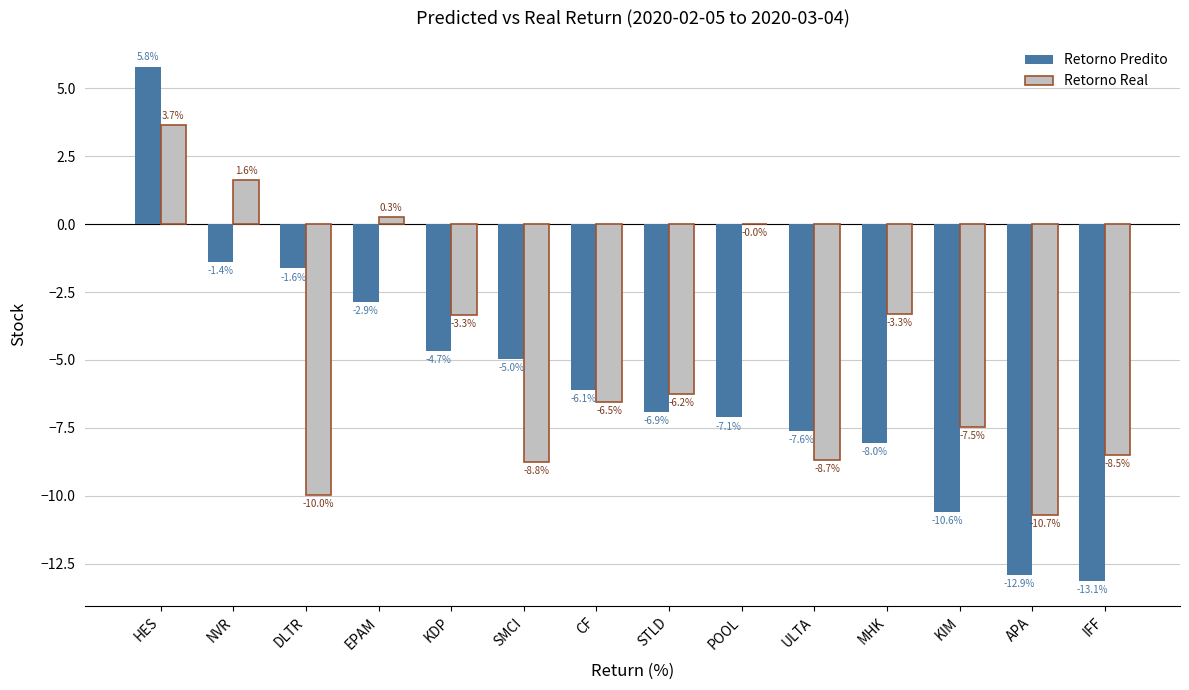

How many values in Retorno Predito are above zero?

1